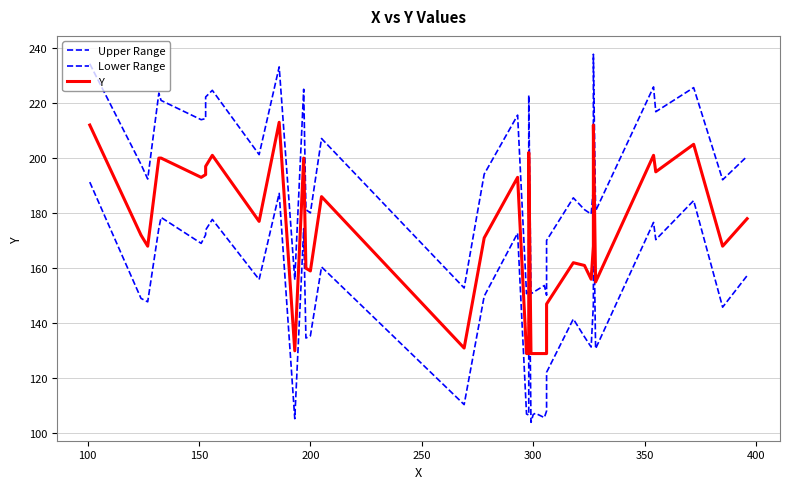

What is the average value of the Upper Range series?

194.8